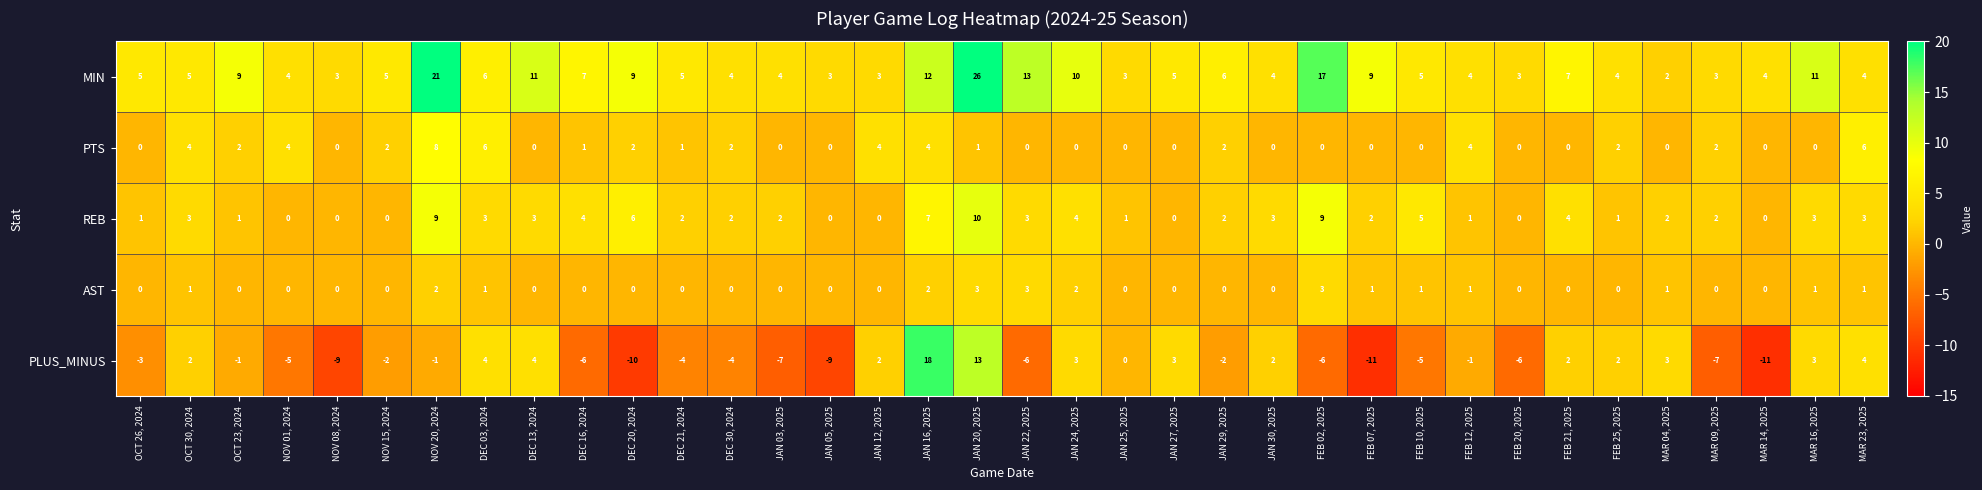

What is the highest value of the PLUS_MINUS series?

18